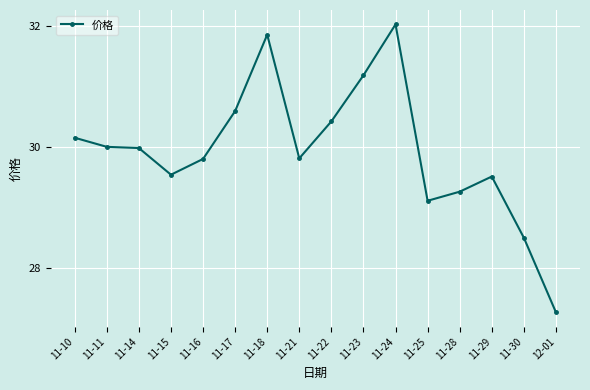

What is the ratio of the value at 11-10 to the value at 11-28?

1.0